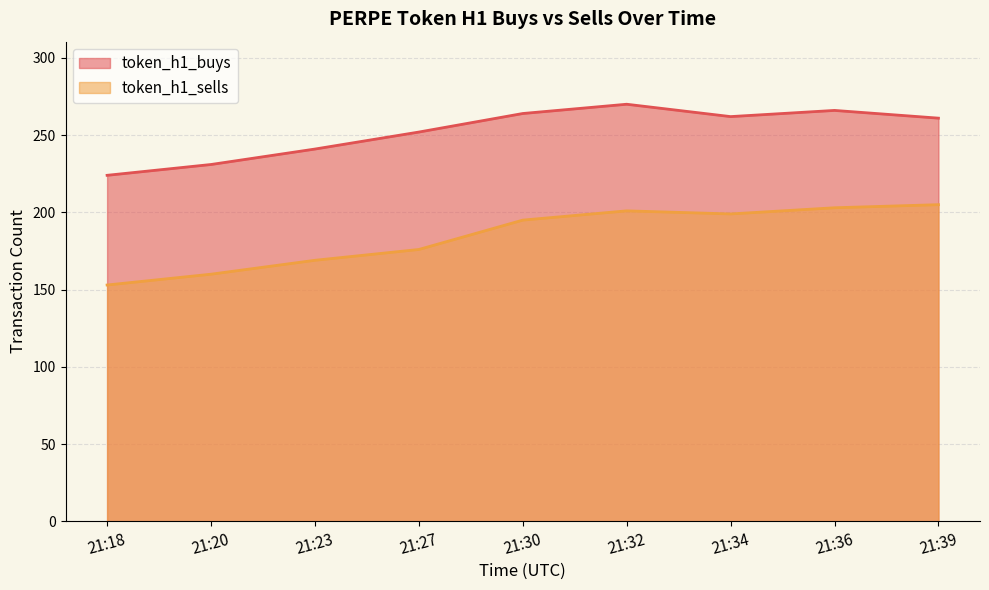

What is the total value across all series at 21:30?

459